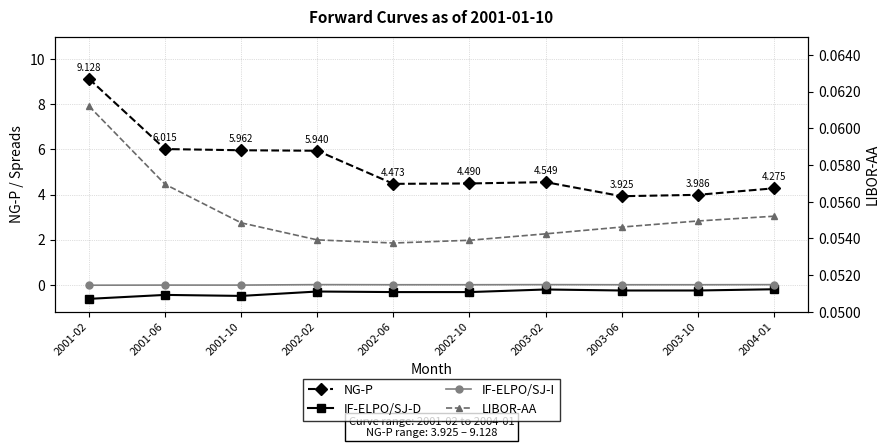

Reading right to left, what are all the values shown in this chart?

NG-P: 4.3	4.0	3.9	4.5	4.5	4.5	5.9	6.0	6.0	9.1
IF-ELPO/SJ-D: -0.2	-0.3	-0.3	-0.2	-0.3	-0.3	-0.3	-0.5	-0.5	-0.6
IF-ELPO/SJ-I: 0.0	0.0	0.0	0.0	0.0	0.0	0.0	-0.0	-0.0	-0.0
LIBOR-AA: 0.1	0.1	0.1	0.1	0.1	0.1	0.1	0.1	0.1	0.1